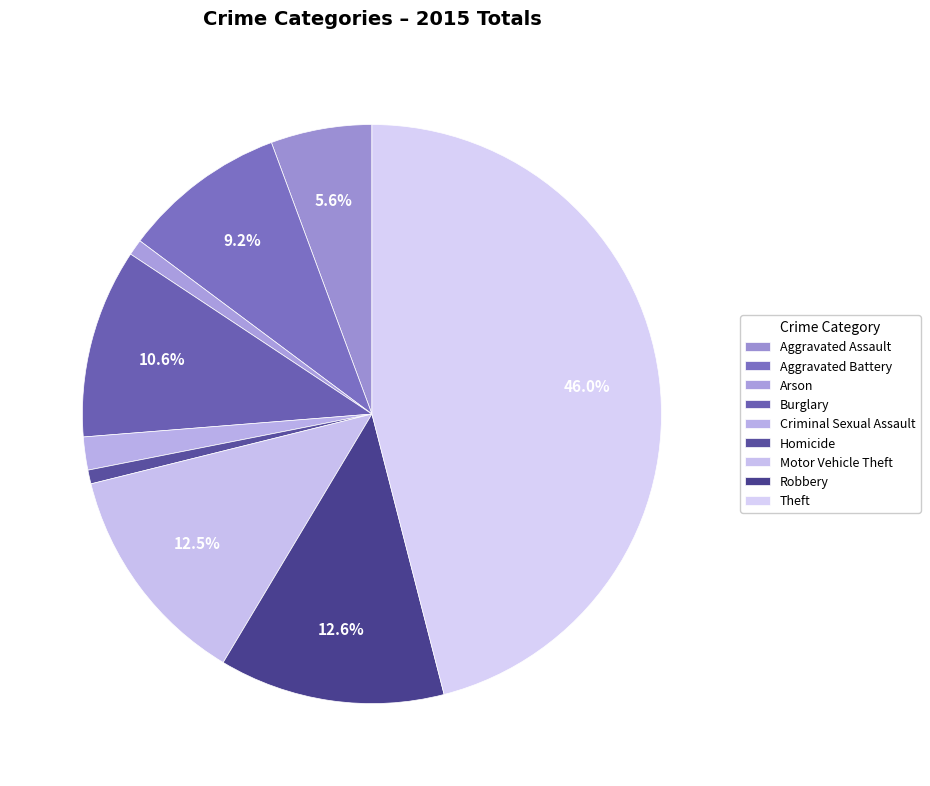

What percentage is the Homicide slice, to the nearest percent?

1%